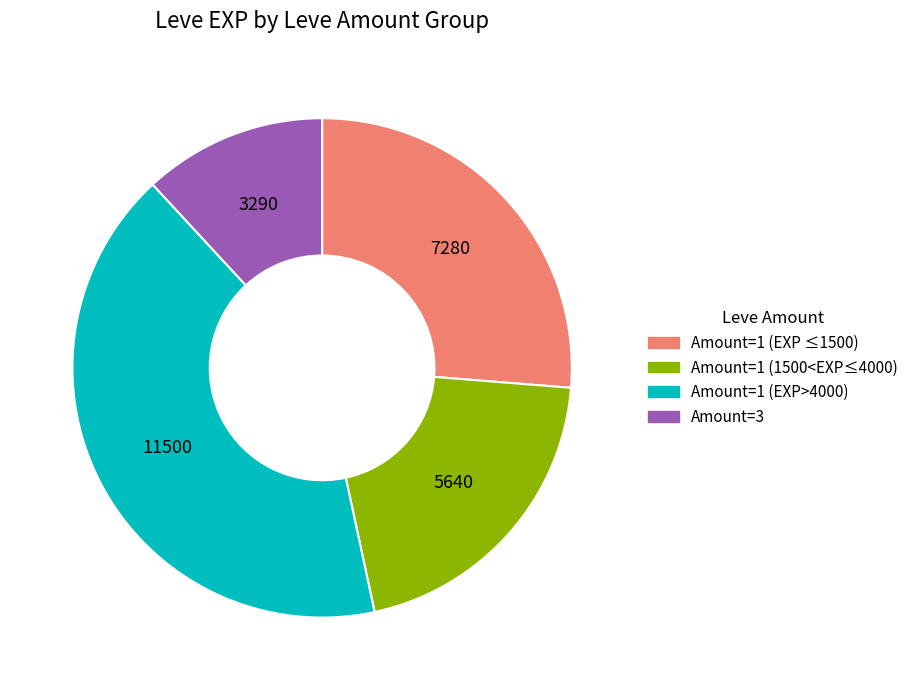

What is the ratio of the value at Amount=1 (EXP ≤1500) to the value at Amount=1 (1500<EXP≤4000)?

1.3